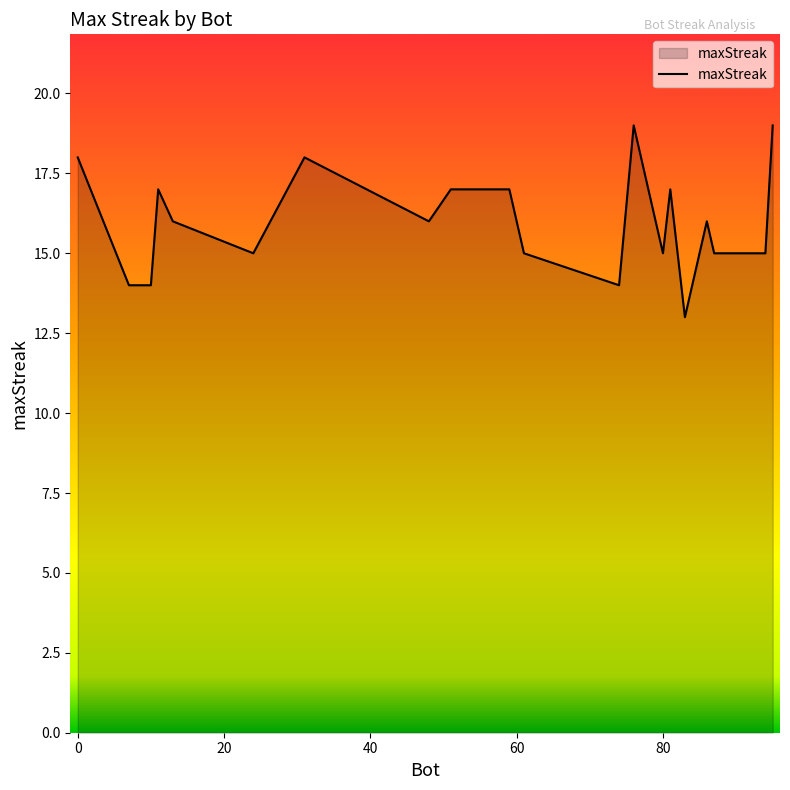

What is the difference between the maximum and minimum values?

6